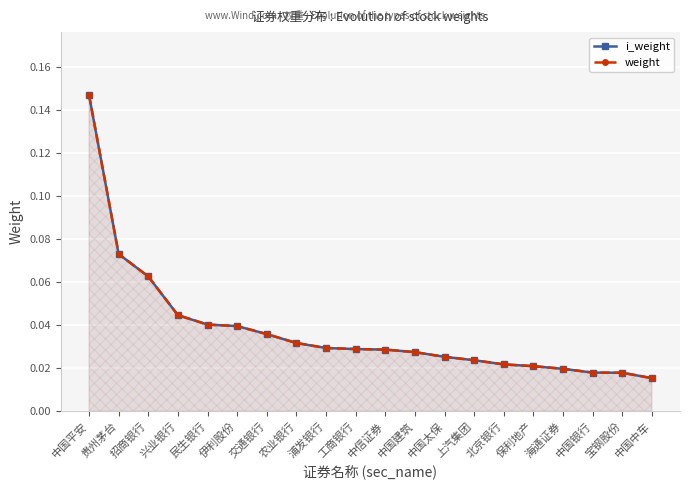

Count the number of categories in the chart.

20